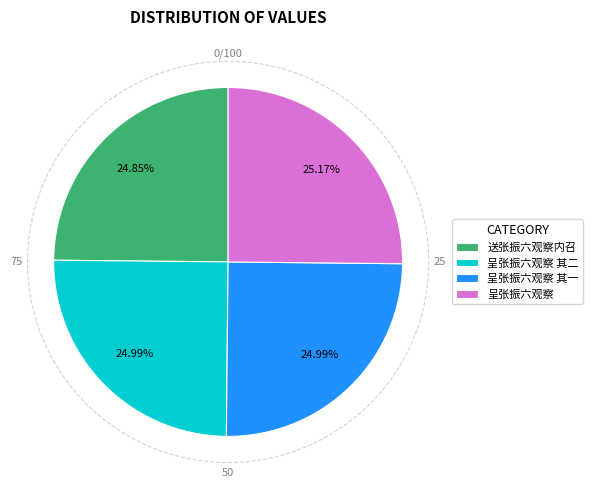

To the nearest percent, what percentage of the pie is 呈张振六观察?

25%